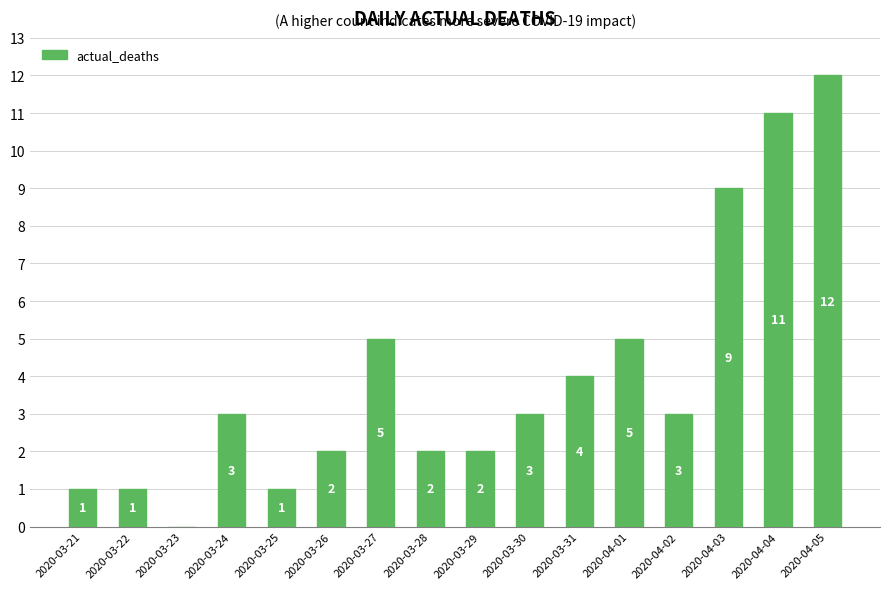

Between 2020-03-30 and 2020-04-05, which is larger?

2020-04-05